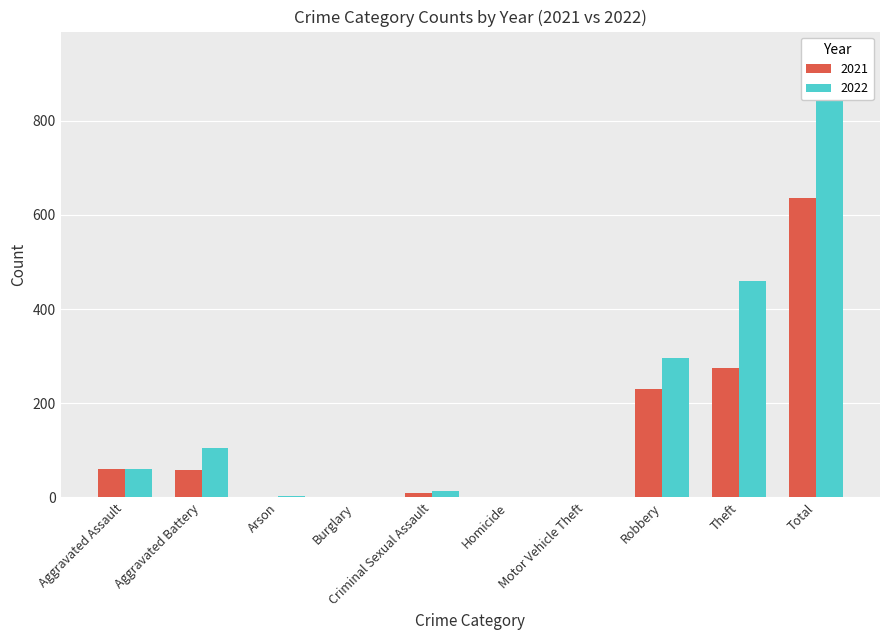

Reading left to right, transcribe all the data shown in this chart.

2021: Aggravated Assault=60	Aggravated Battery=58	Arson=1	Burglary=1	Criminal Sexual Assault=9	Homicide=2	Motor Vehicle Theft=0	Robbery=231	Theft=274	Total=636
2022: Aggravated Assault=61	Aggravated Battery=104	Arson=3	Burglary=0	Criminal Sexual Assault=14	Homicide=2	Motor Vehicle Theft=2	Robbery=296	Theft=460	Total=942